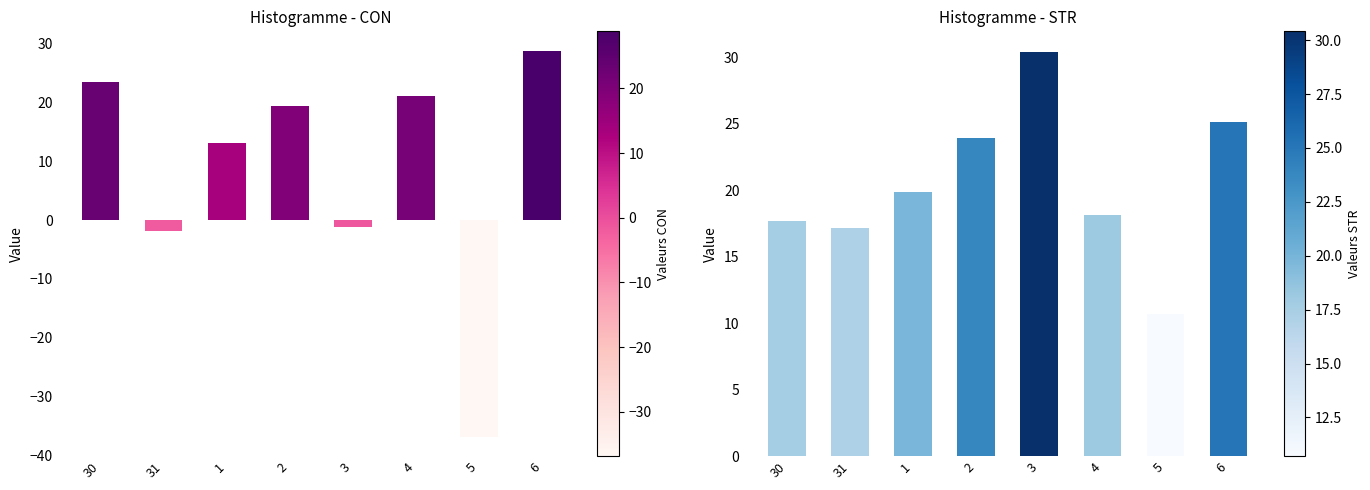

Reading right to left, what are all the values shown in this chart?

CON: 28.8	-36.8	21.1	-1.2	19.4	13.2	-1.8	23.5
STR: 25.1	10.7	18.1	30.4	23.9	19.8	17.1	17.7